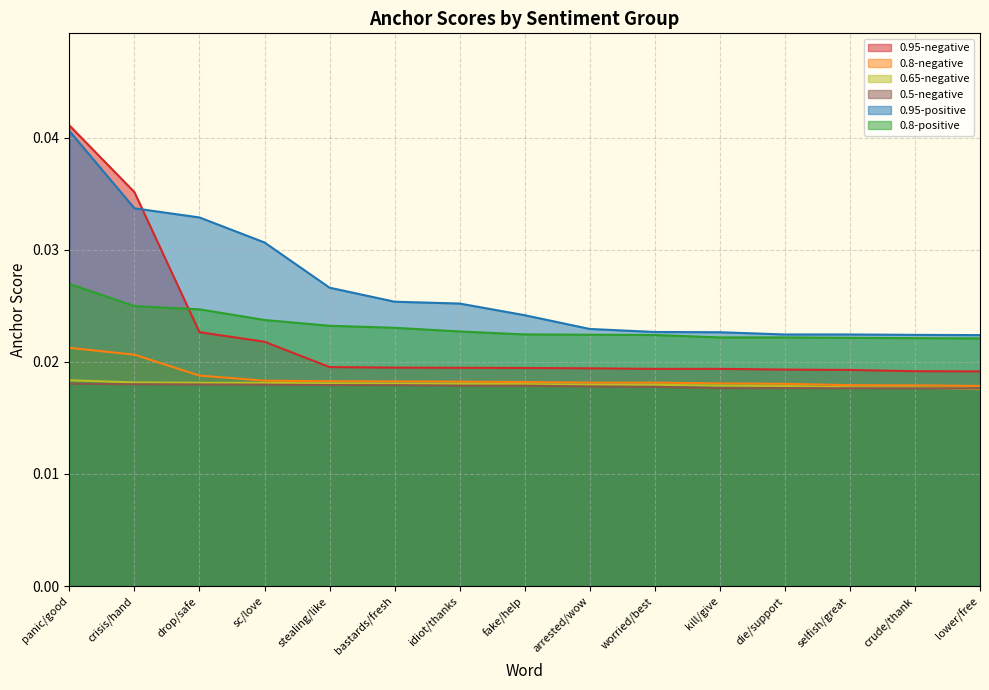

Is it true that 0.65-negative equals 0.0 at lower/free?

True